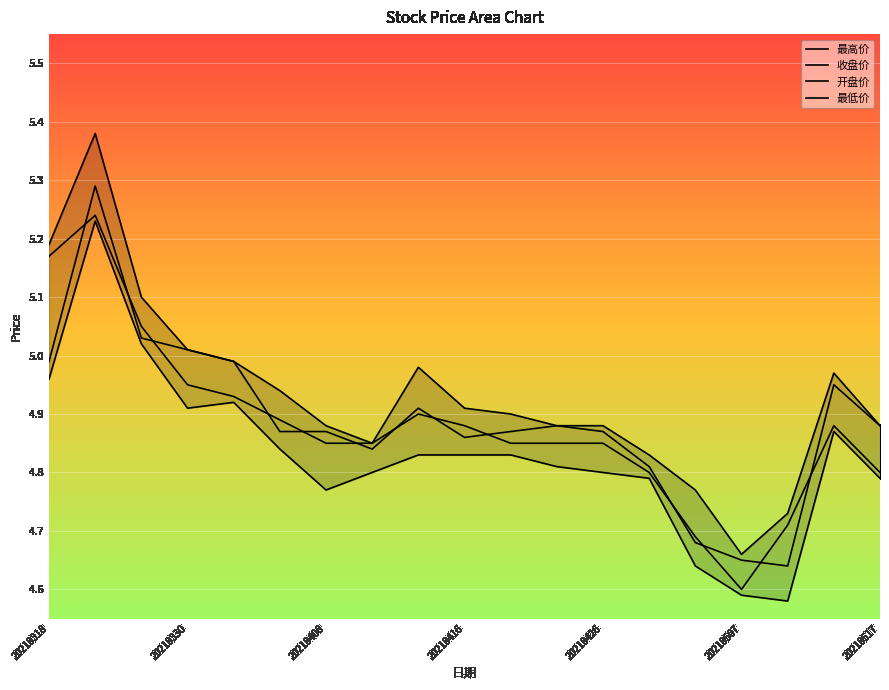

What is the label of the 19th point from the right?

20210318